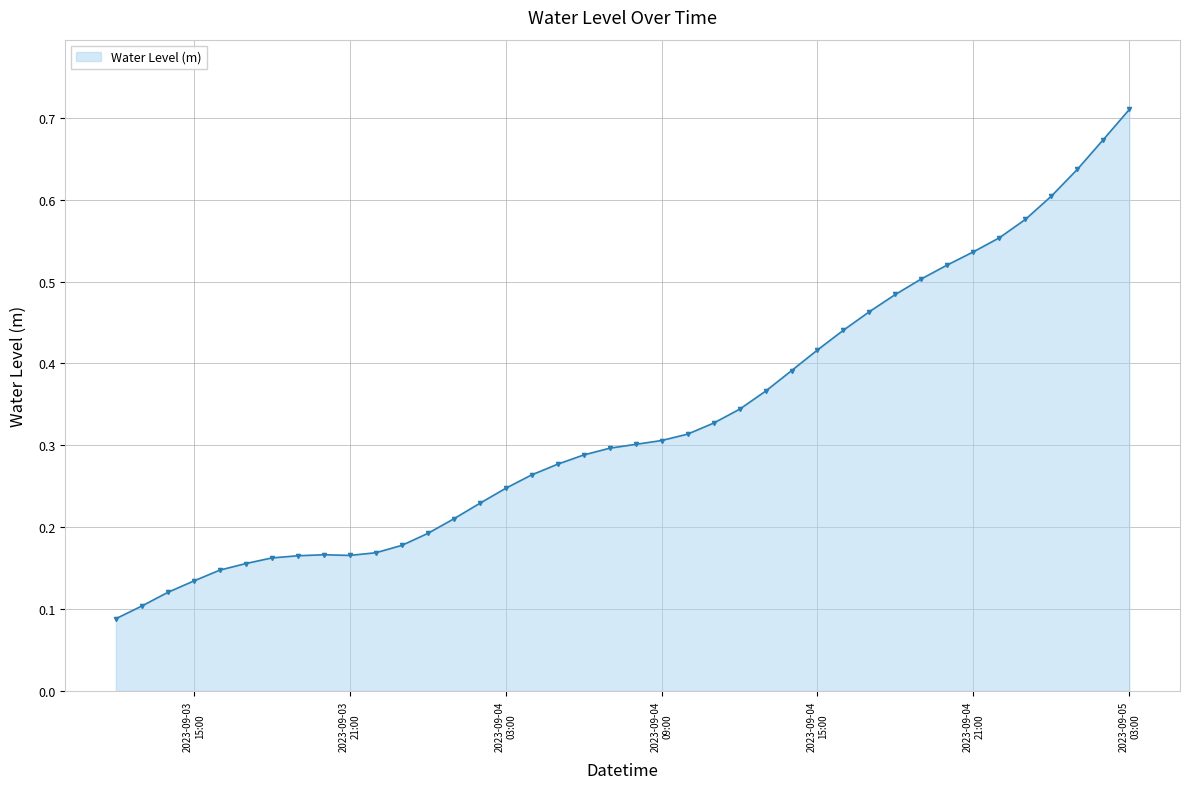

Count the values in the range 0 to 1.

40